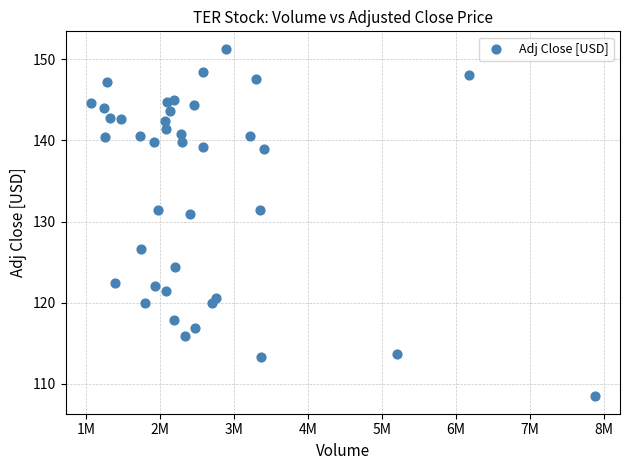

What is the range of Y values (max minus min)?

42.8